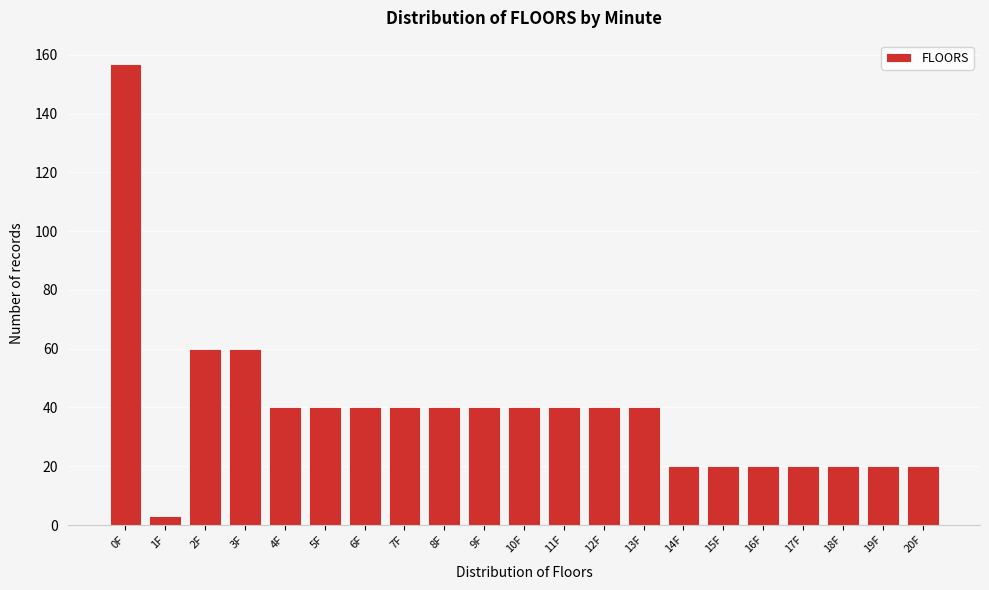

Reading left to right, transcribe this chart: for each bar, give the range it covers on the x-axis and its height. The values are not printed on the chart, so give them approximately, as read against the axis.

-0.5 to 0.5: 158
0.5 to 1.5: 4
1.5 to 2.5: 60
2.5 to 3.5: 60
3.5 to 4.5: 40
4.5 to 5.5: 40
5.5 to 6.5: 40
6.5 to 7.5: 40
7.5 to 8.5: 40
8.5 to 9.5: 40
9.5 to 10.5: 40
10.5 to 11.5: 40
11.5 to 12.5: 40
12.5 to 13.5: 40
13.5 to 14.5: 20
14.5 to 15.5: 20
15.5 to 16.5: 20
16.5 to 17.5: 20
17.5 to 18.5: 20
18.5 to 19.5: 20
19.5 to 20.5: 20